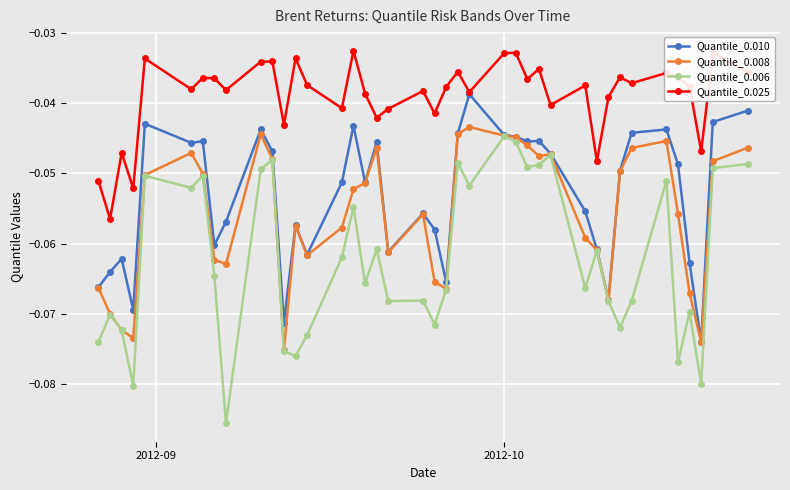

Which series has the largest total across all categories?

Quantile_0.025